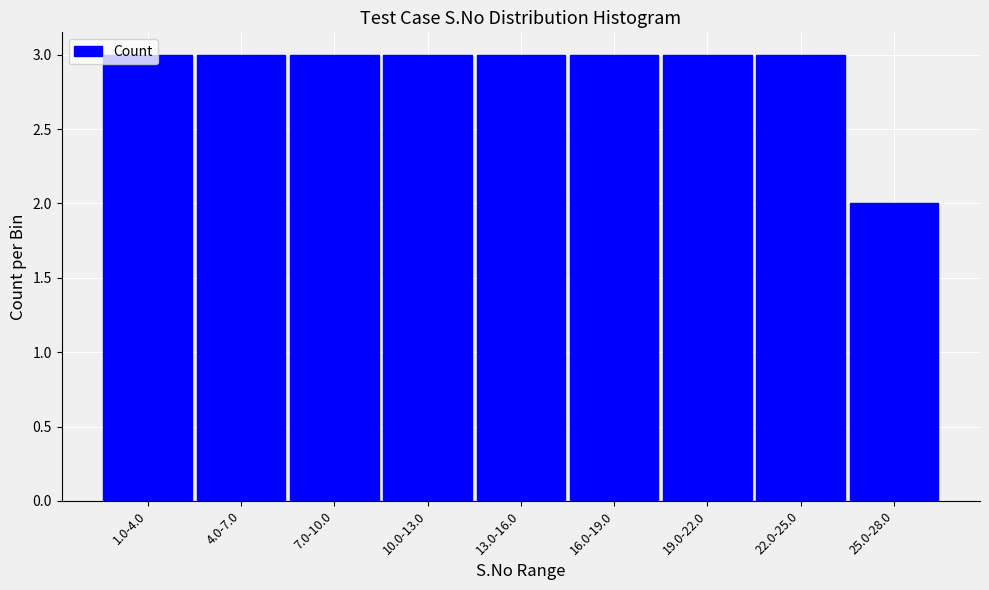

What is the label of the 9th bar from the left?

25.0-28.0